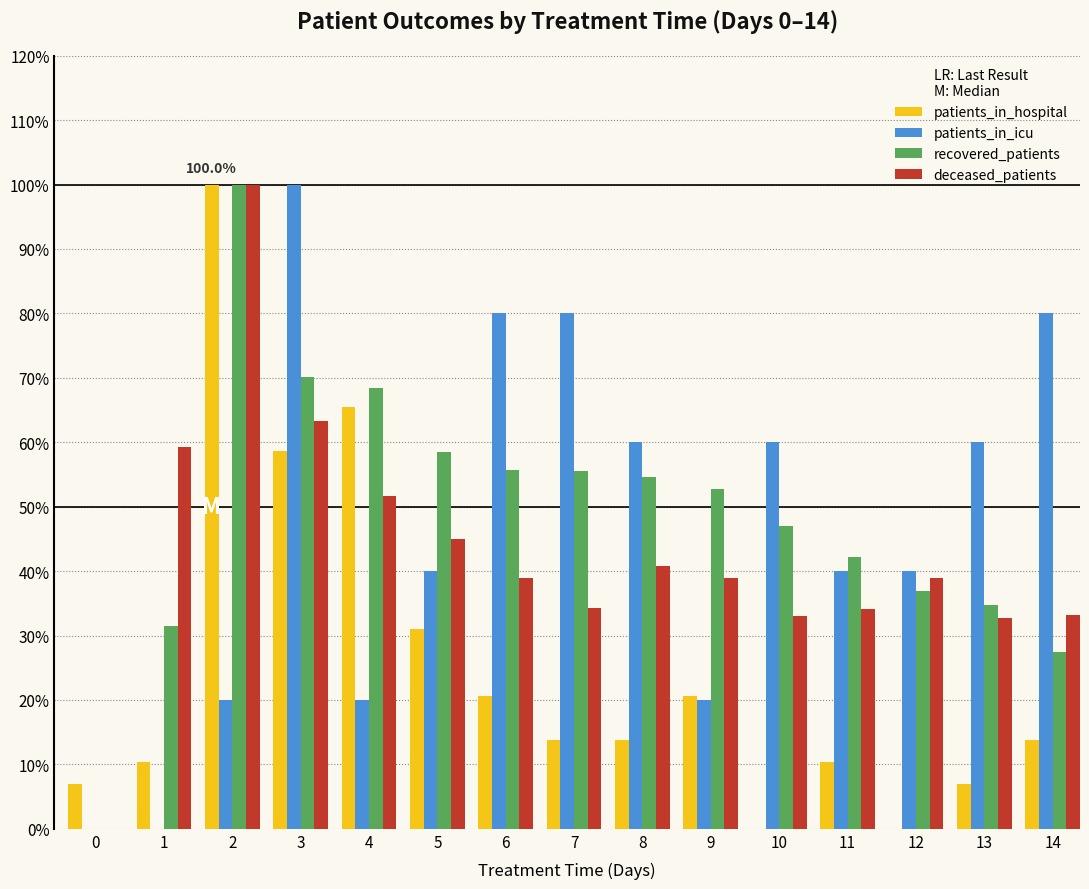

Which series changed the most between 6 and 8?

patients_in_icu